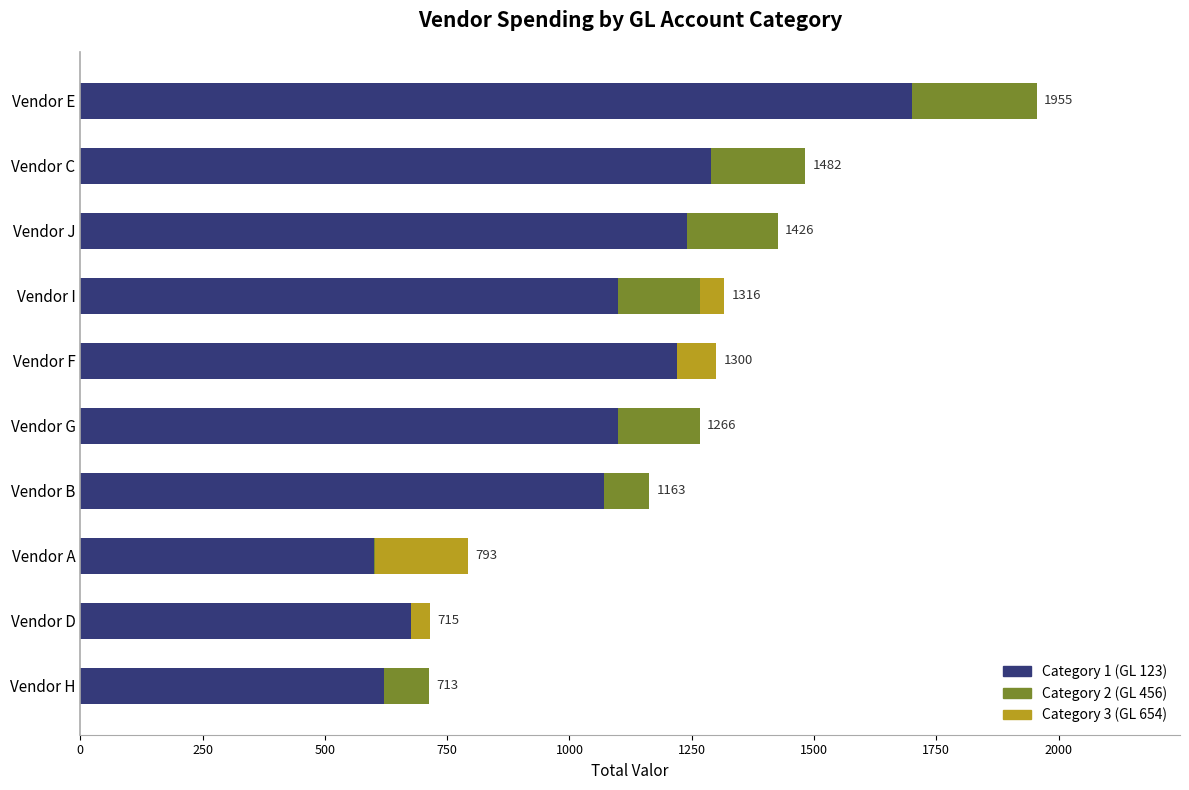

What is the total value across all series at Vendor G?

1266